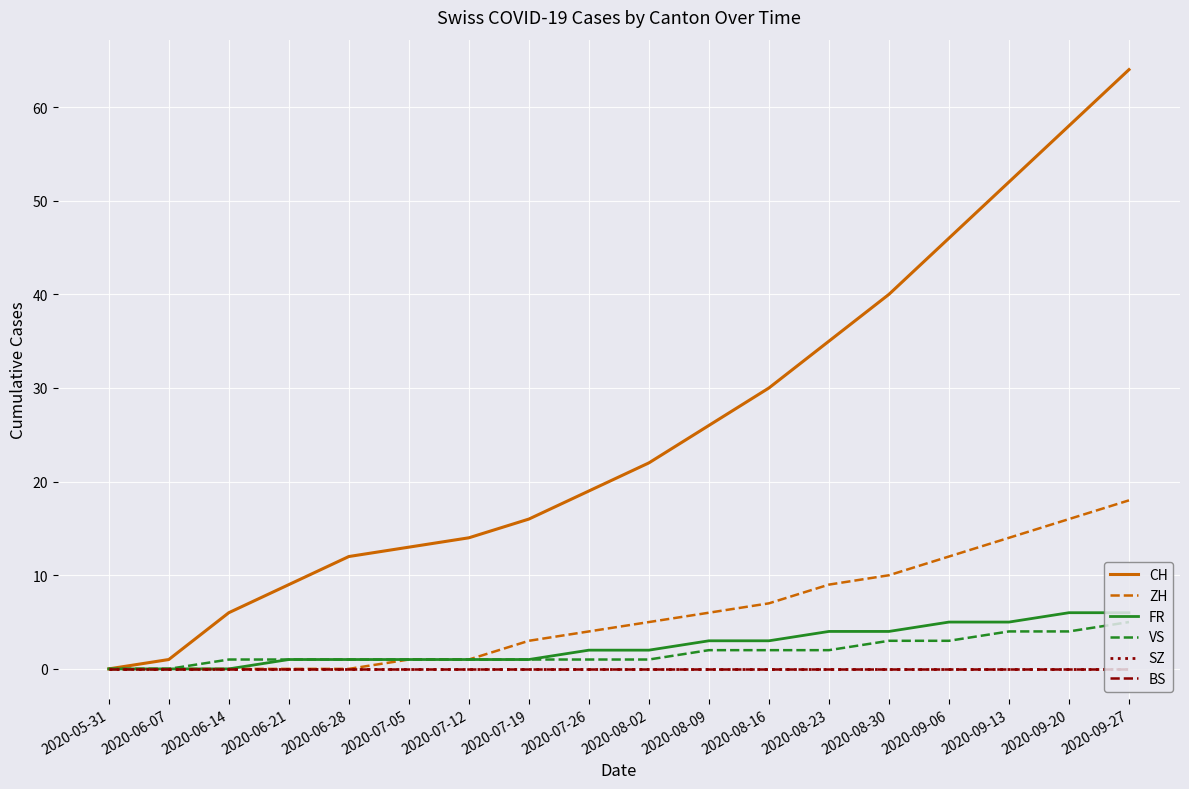

Does the chart display data point markers on the line(s)?

No